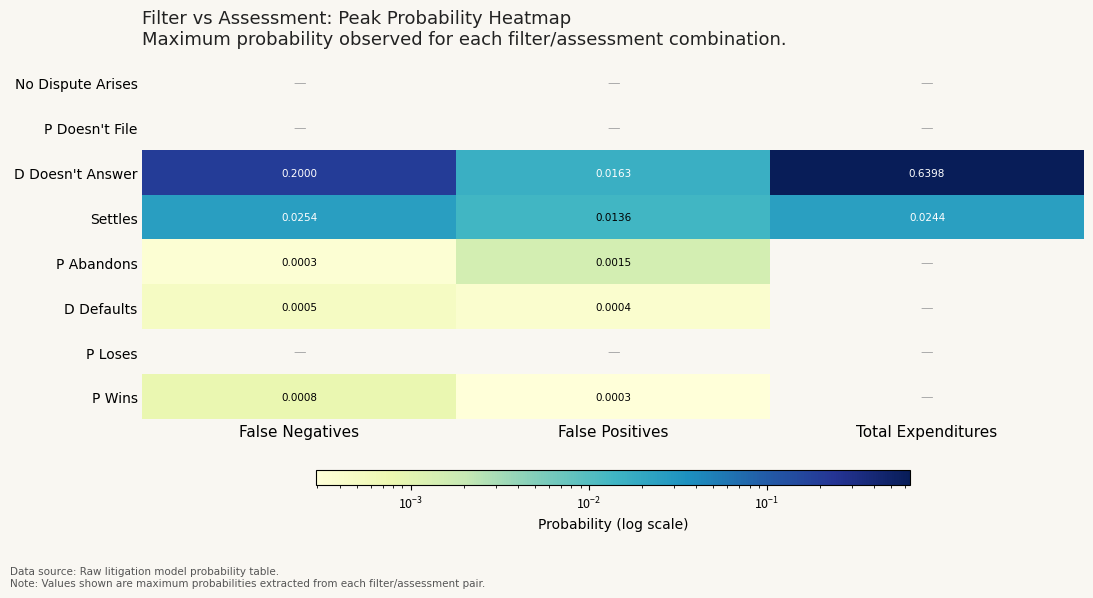

Where is Settles nearest to the value 0?

False Positives